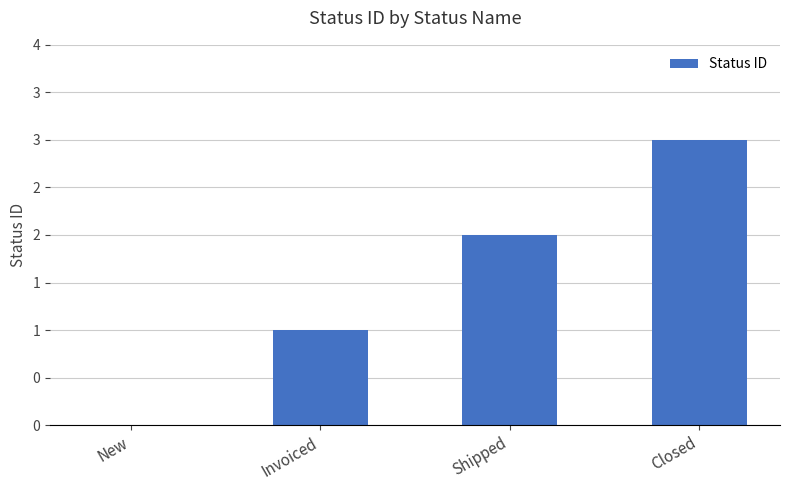

How many positive values are there?

3